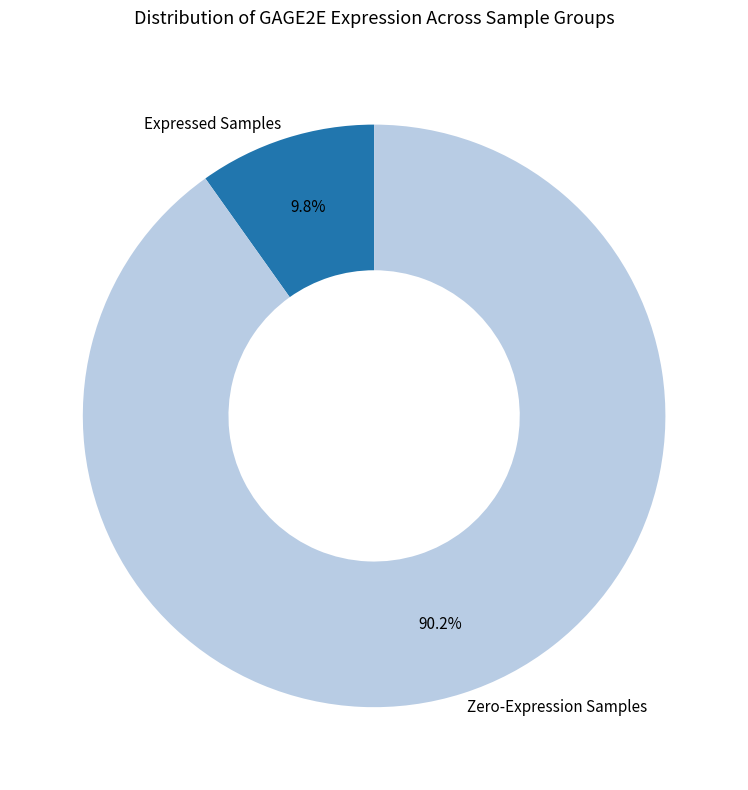

What is the smallest slice in the pie chart?

Expressed Samples